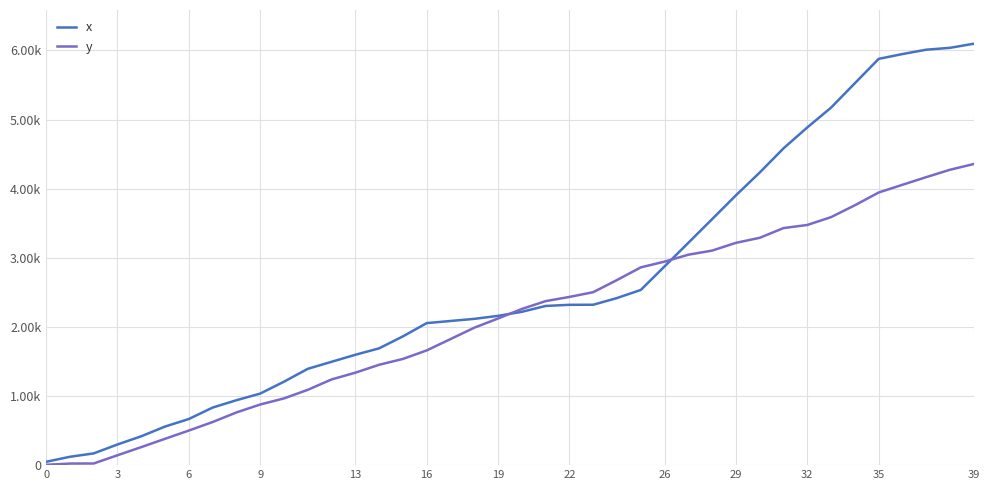

Which series has the widest spread of values?

x